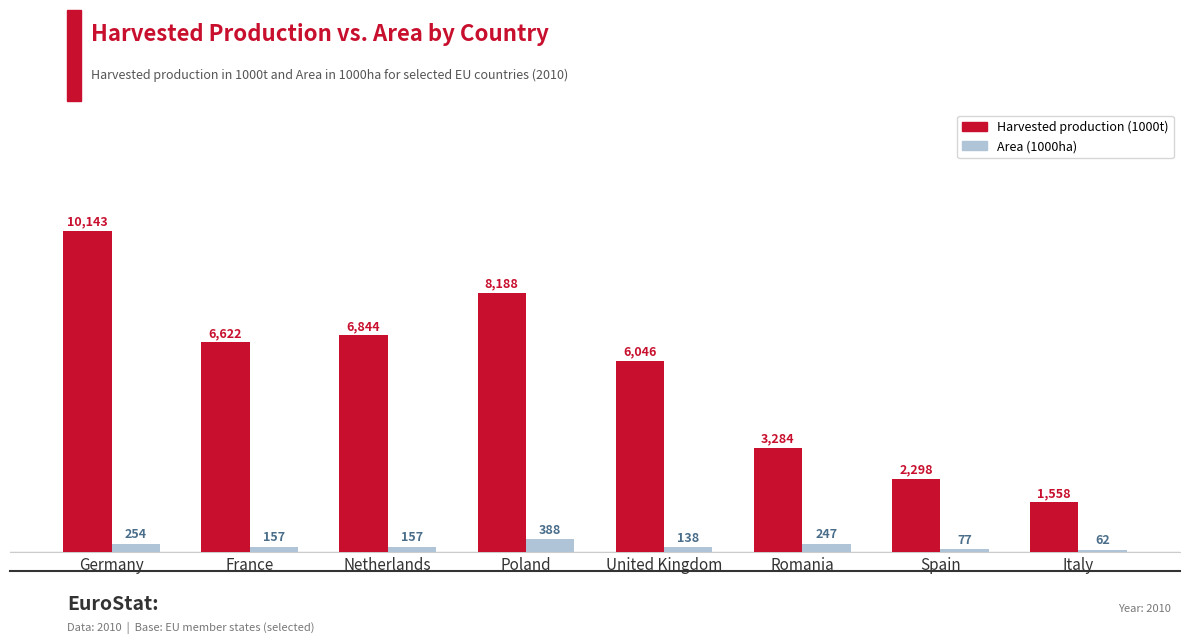

What is the maximum value for Area (1000ha)?

388.3